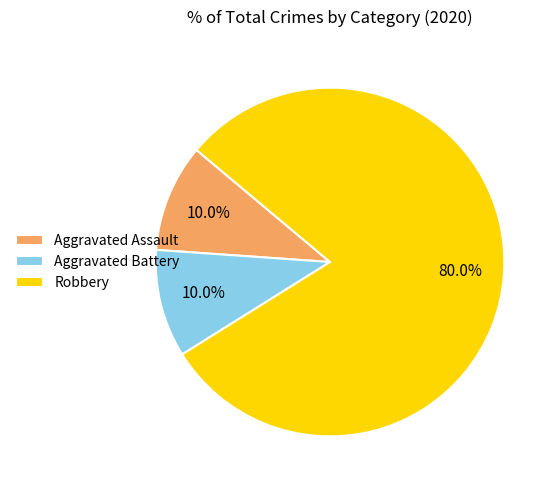

The Aggravated Battery slice represents 10% of the pie. True or false?

True